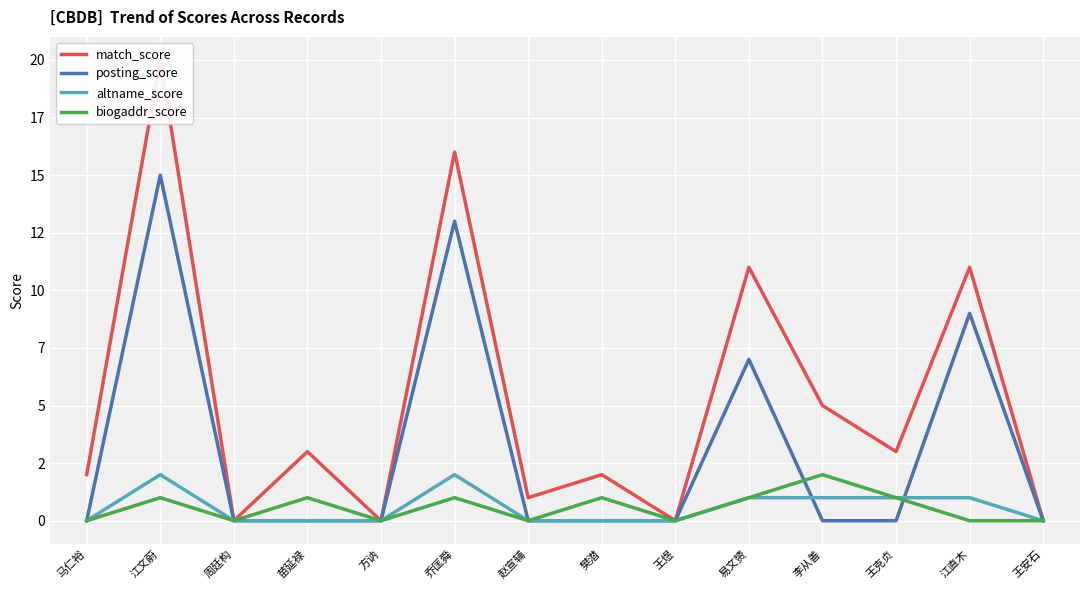

What are all the series names shown in the legend?

match_score, posting_score, altname_score, biogaddr_score